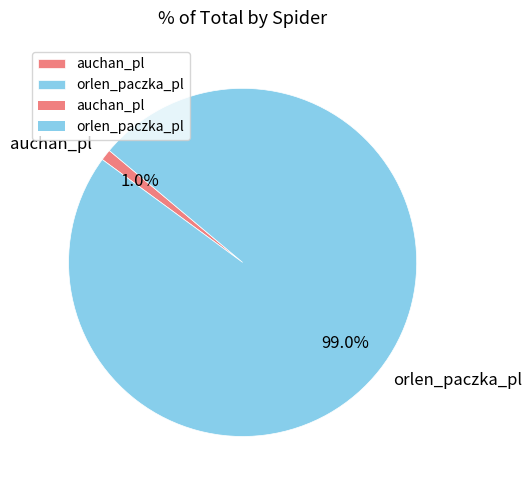

Which slice represents more than half of the pie?

orlen_paczka_pl